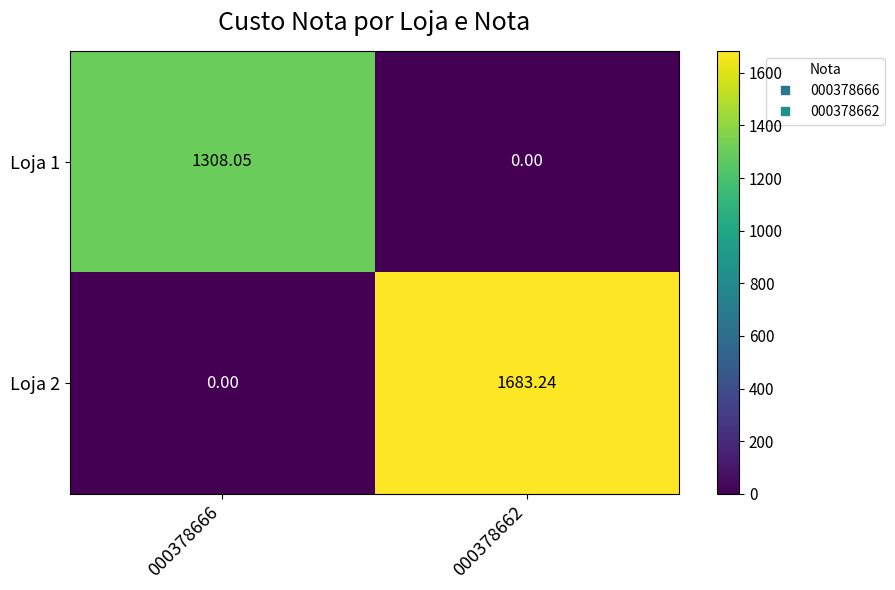

Is the value of Loja 2 at 000378666 greater than the value of Loja 1 at 000378666?

No